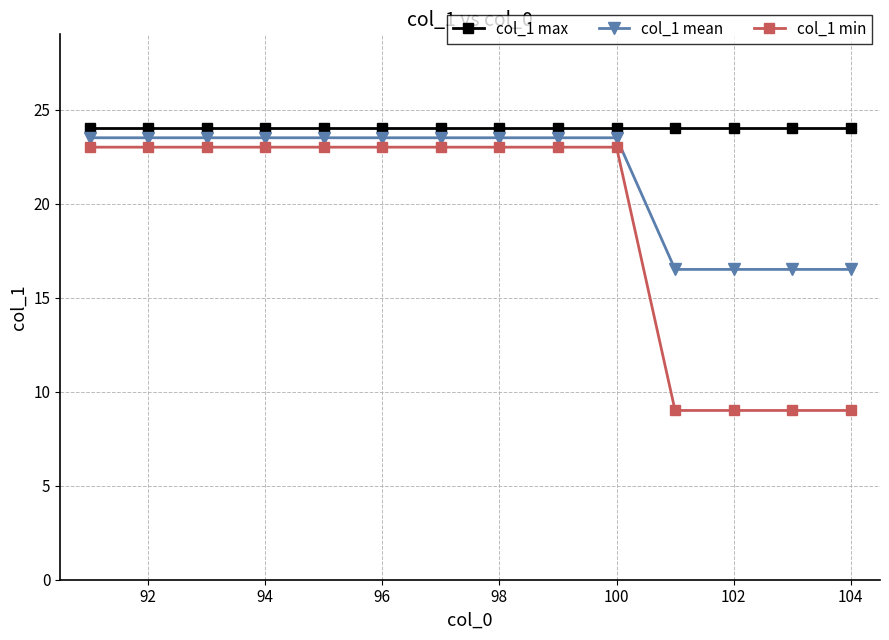

What is the smallest value displayed?

9.0